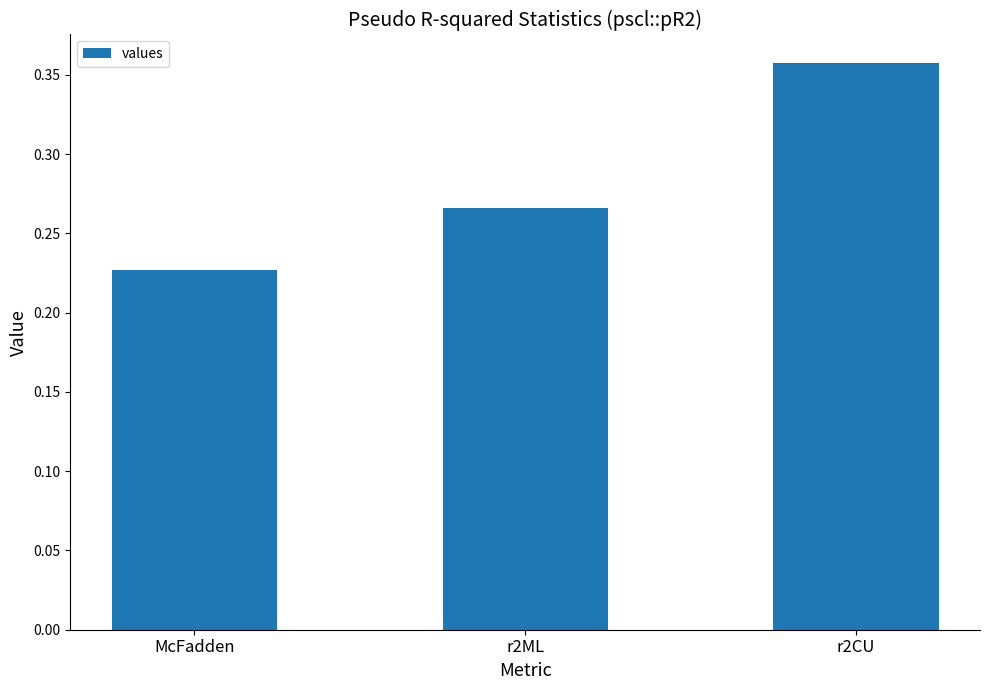

What is the label of the 2nd bar from the right?

r2ML